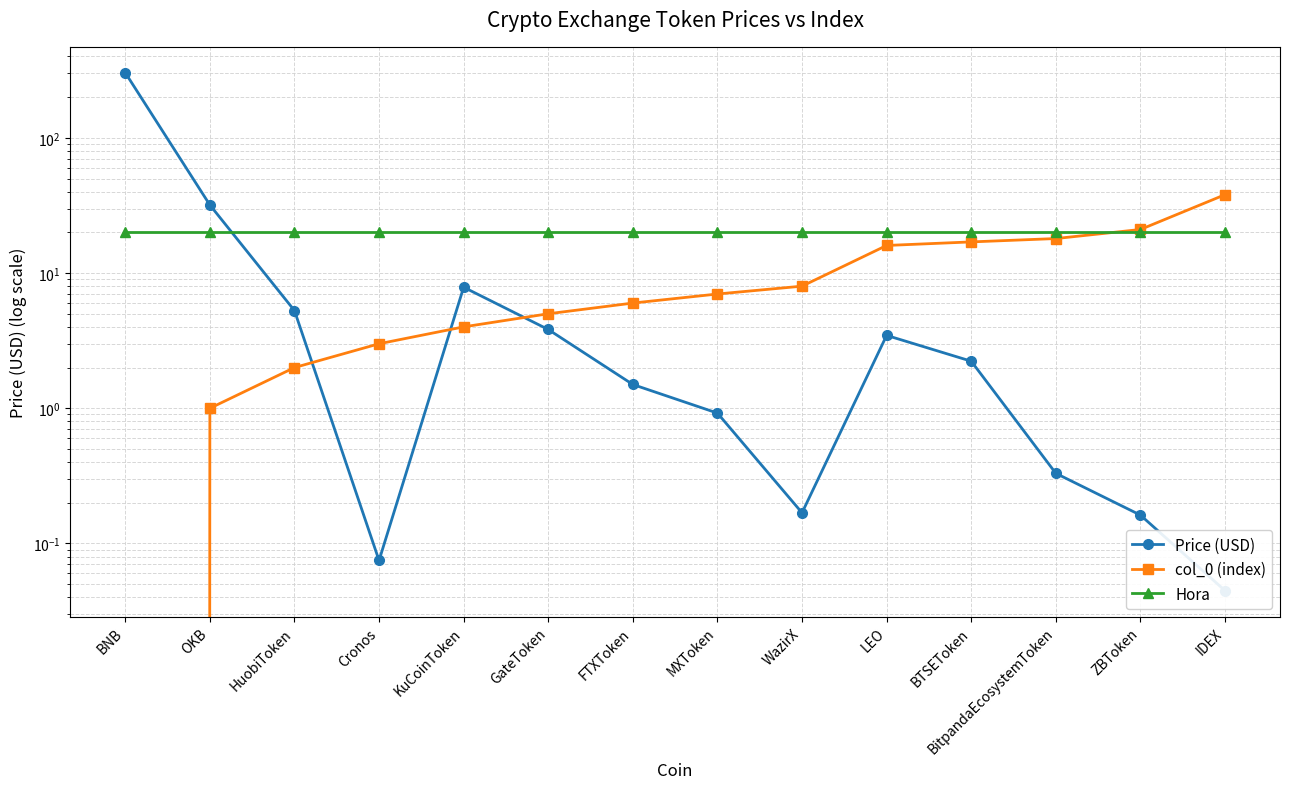

At which category is the sum across all series the highest?

BNB